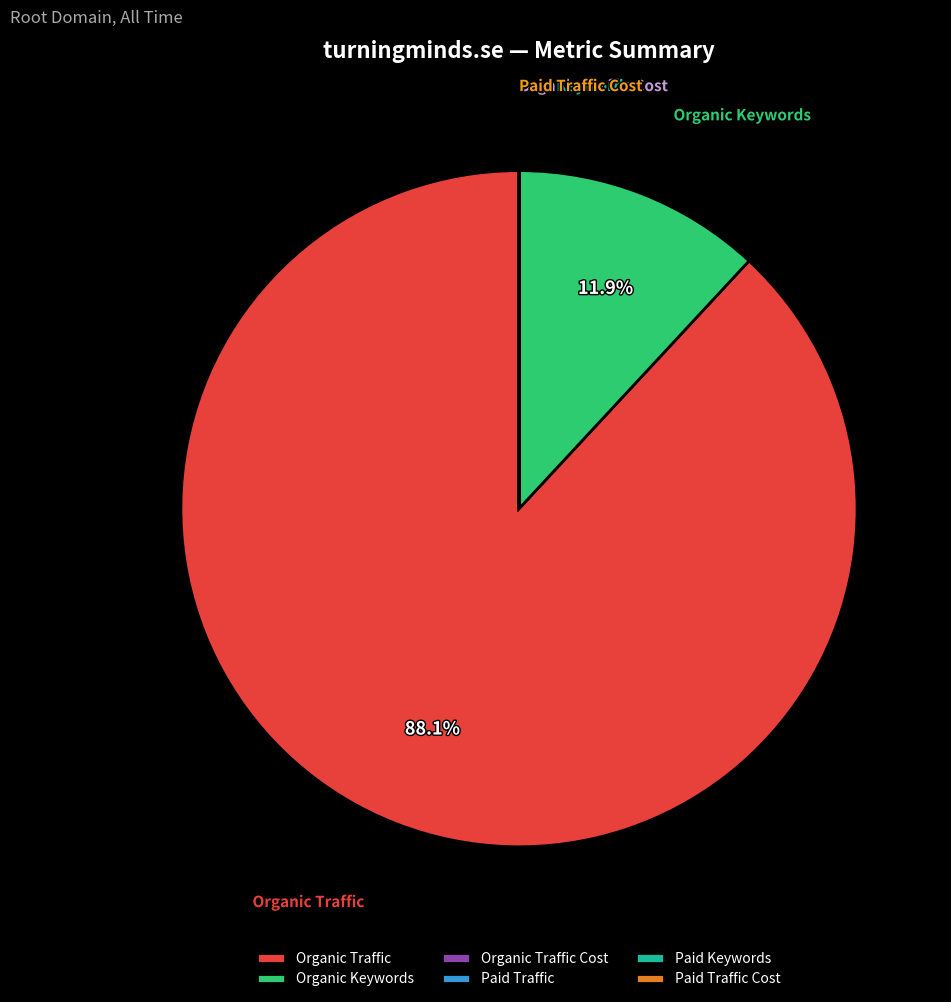

Which category has the biggest portion of the pie?

Organic Traffic